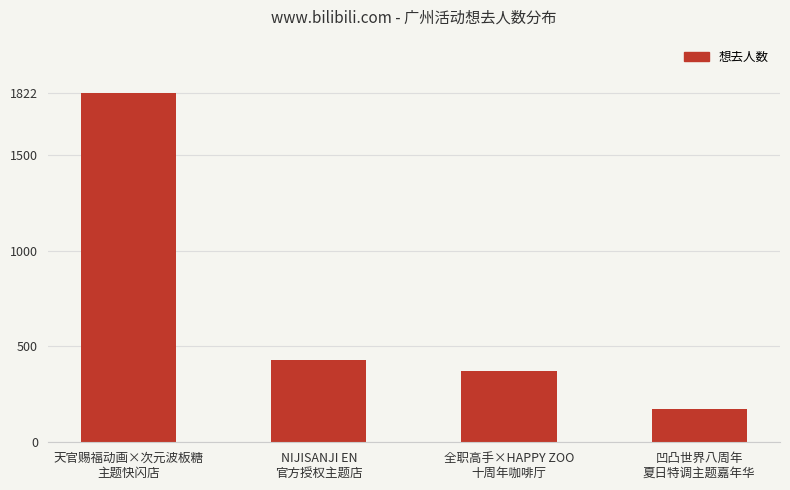

Reading left to right, extract all data points from this chart.

天官赐福动画×次元波板糖
主题快闪店=1822	NIJISANJI EN
官方授权主题店=430	全职高手×HAPPY ZOO
十周年咖啡厅=371	凹凸世界八周年
夏日特调主题嘉年华=173